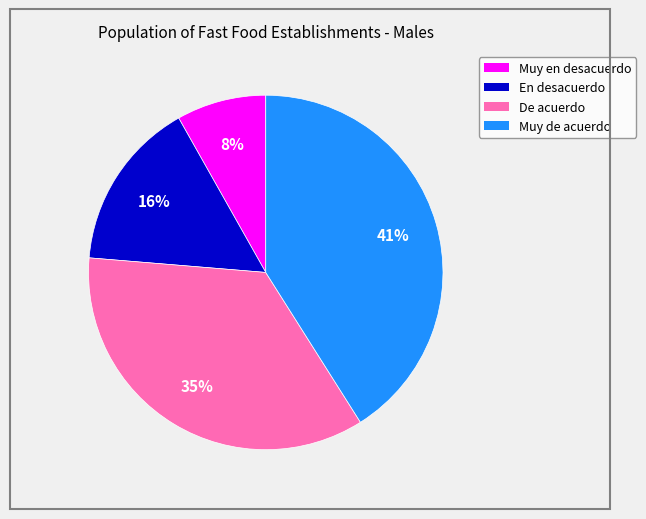

Count the number of slices in the pie.

4